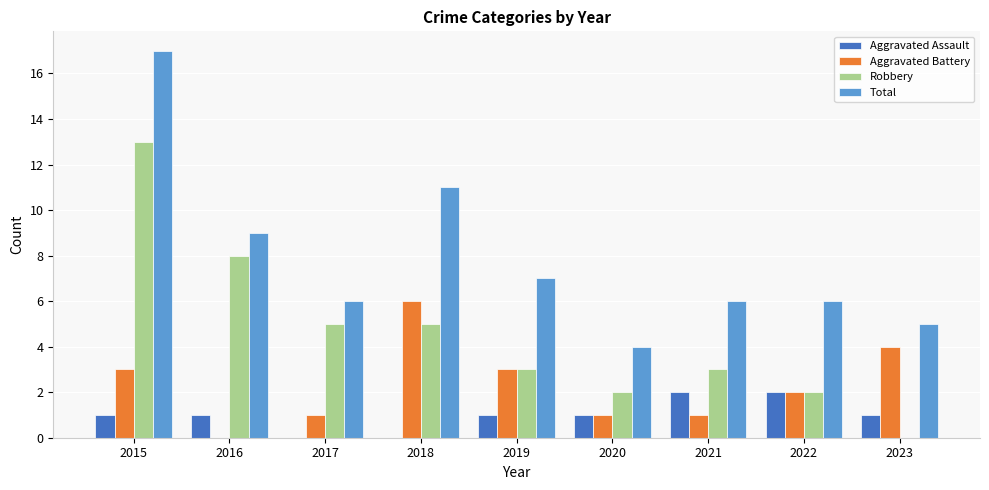

Between 2016 and 2020, which series saw the biggest shift?

Robbery